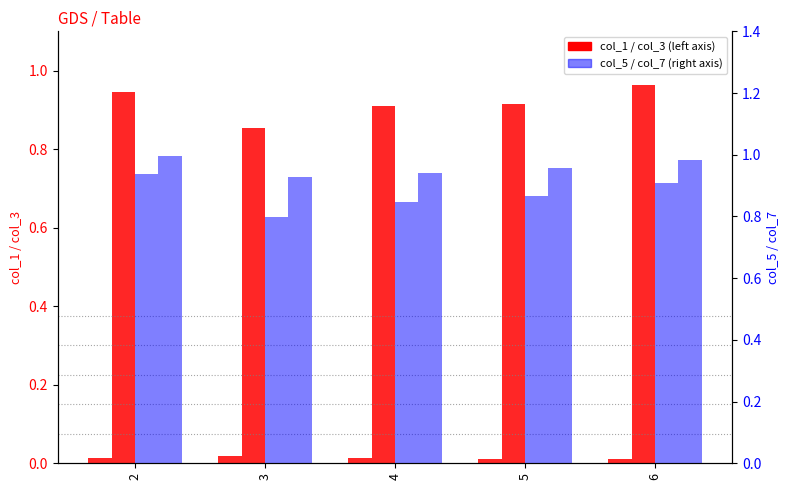

Which has a higher value, 2 or 4?

4